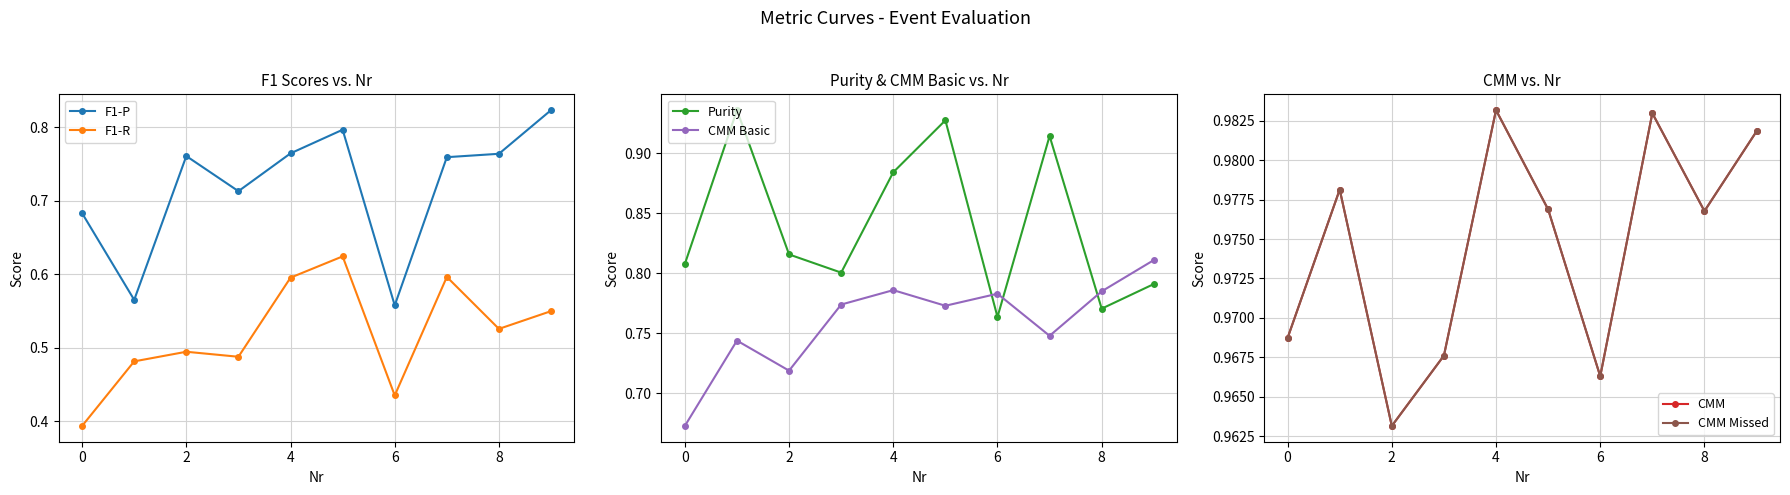

What is the sum of all CMM values?

9.7